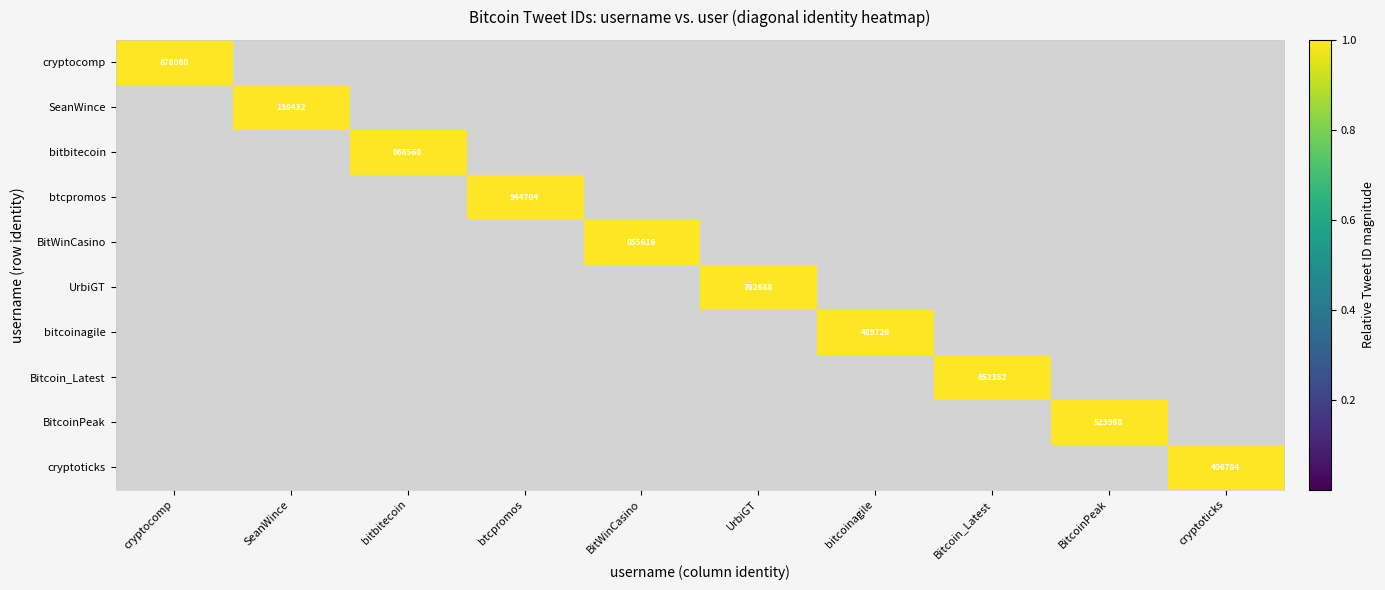

The BitWinCasino series shows 55616 at BitWinCasino. True or false?

True